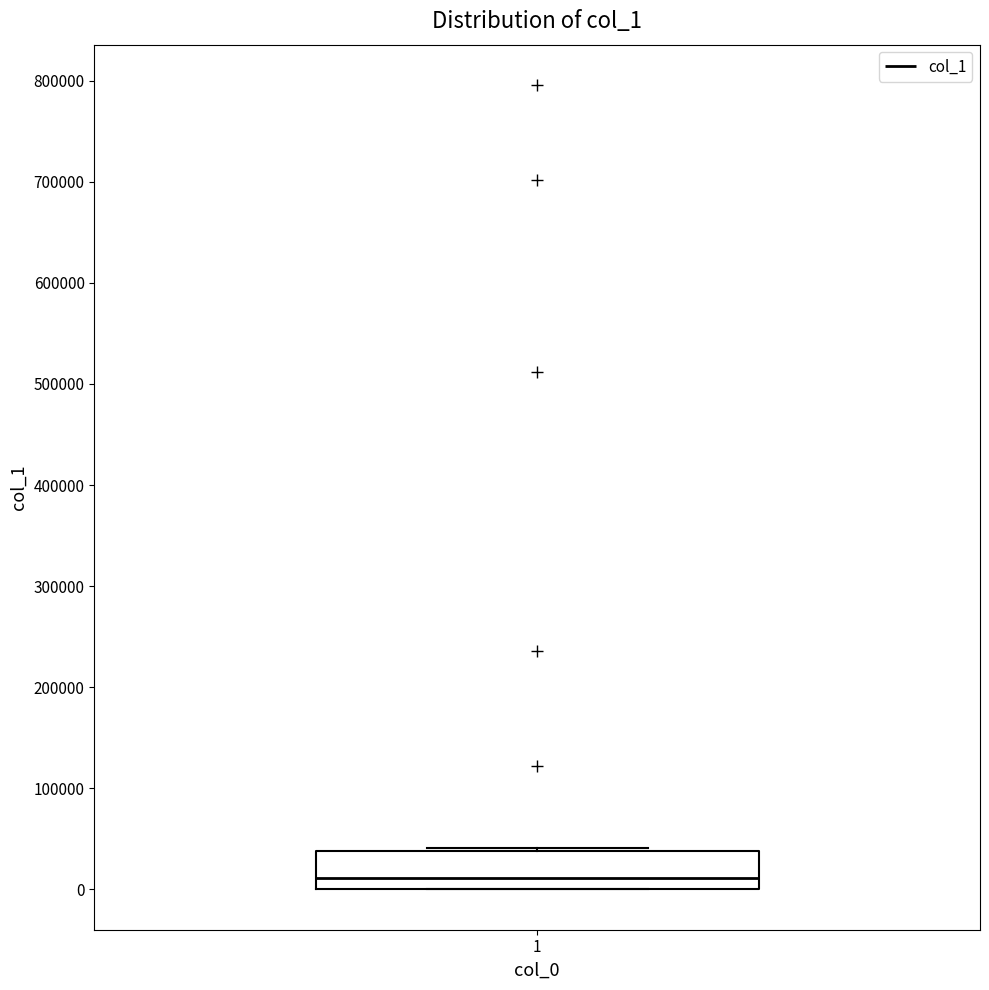

Transcribe this box plot: give where the median line is, the range the box spans, and where the two whiskers end, as read against the y-axis. The values are not printed on the chart, so give them approximately, as read against the axis.

median 10000, box 0 to 40000, whiskers 0 to 40000 (just above the box's upper edge)